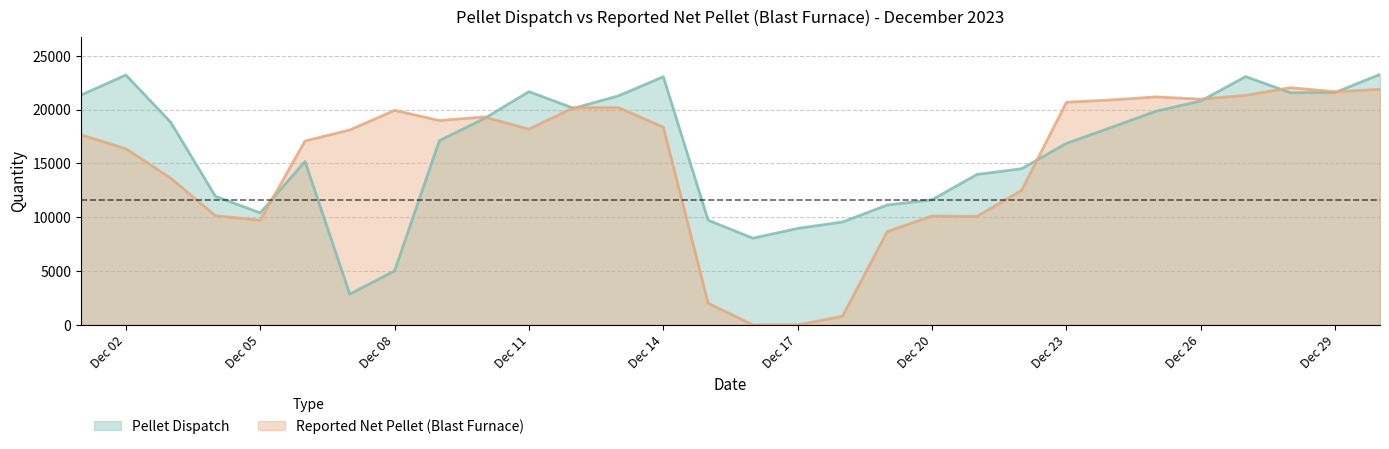

How many intersections are there between Reported Net Pellet (Blast Furnace) and Pellet Dispatch?

8